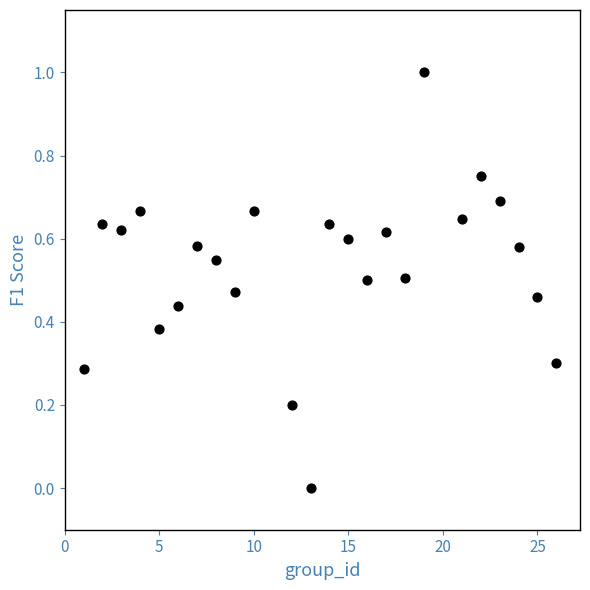

What is the range of X values (max minus min)?

25.0